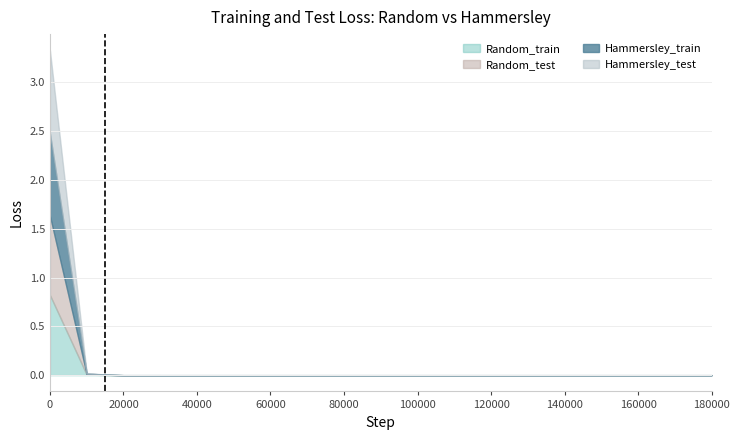

How many data points does each series have?

20